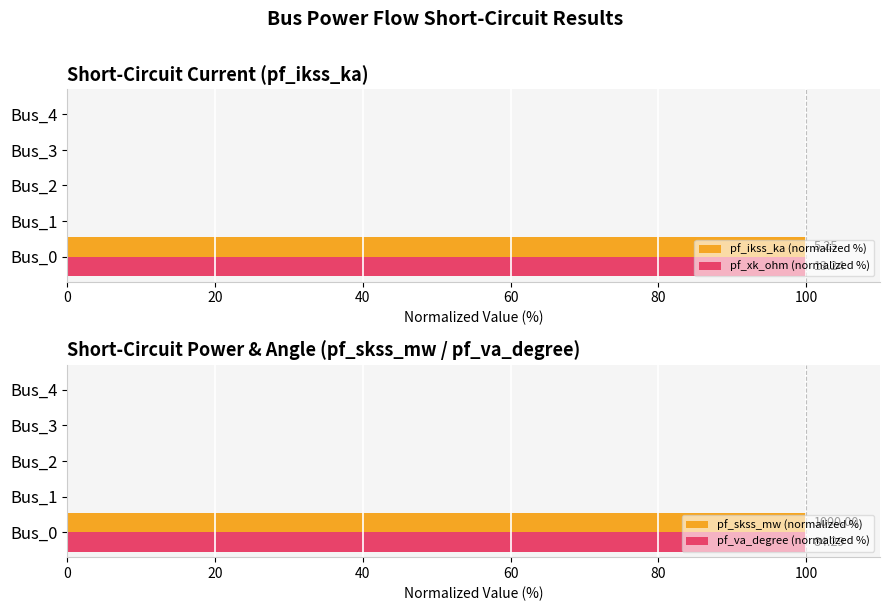

Which series has the largest total across all categories?

pf_ikss_ka (normalized %)